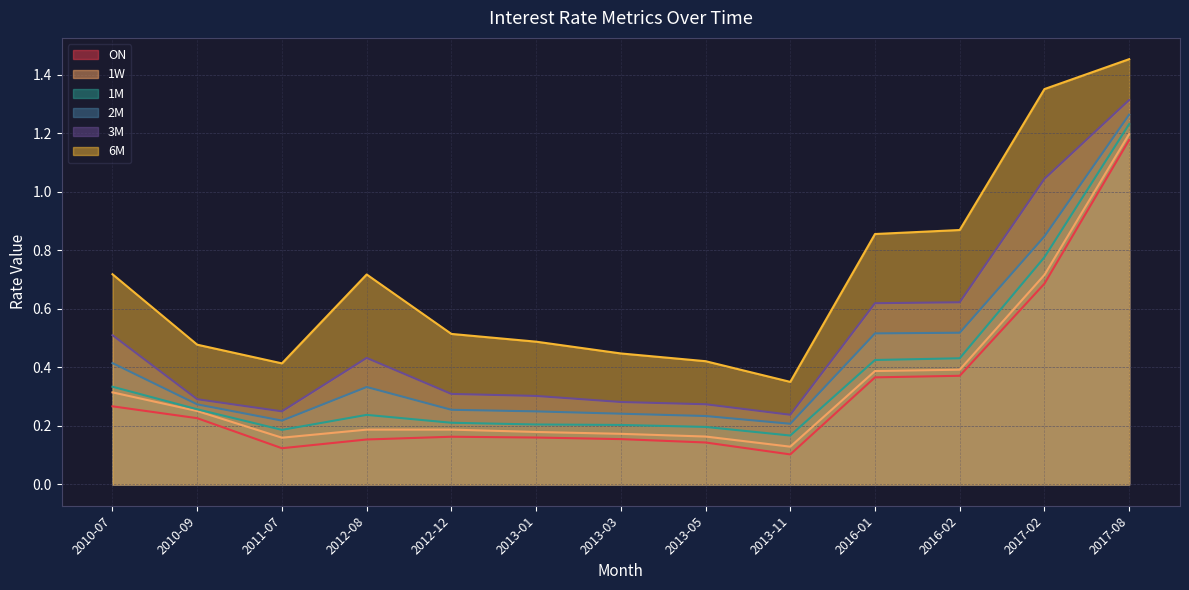

True or false: 3M and ON cross at least once.

False